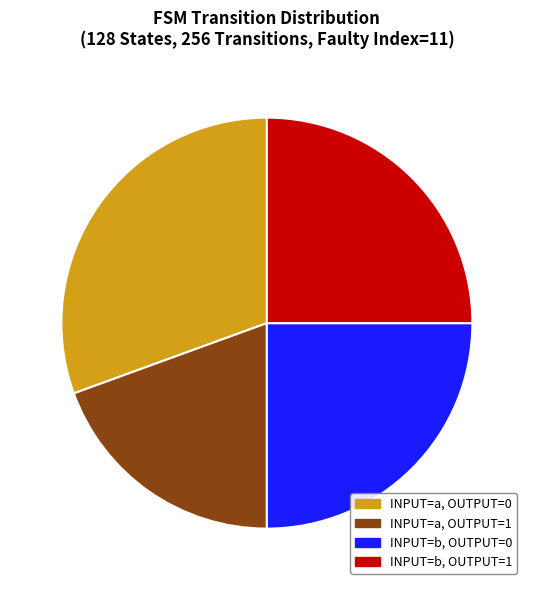

Is there a majority slice in this chart?

No